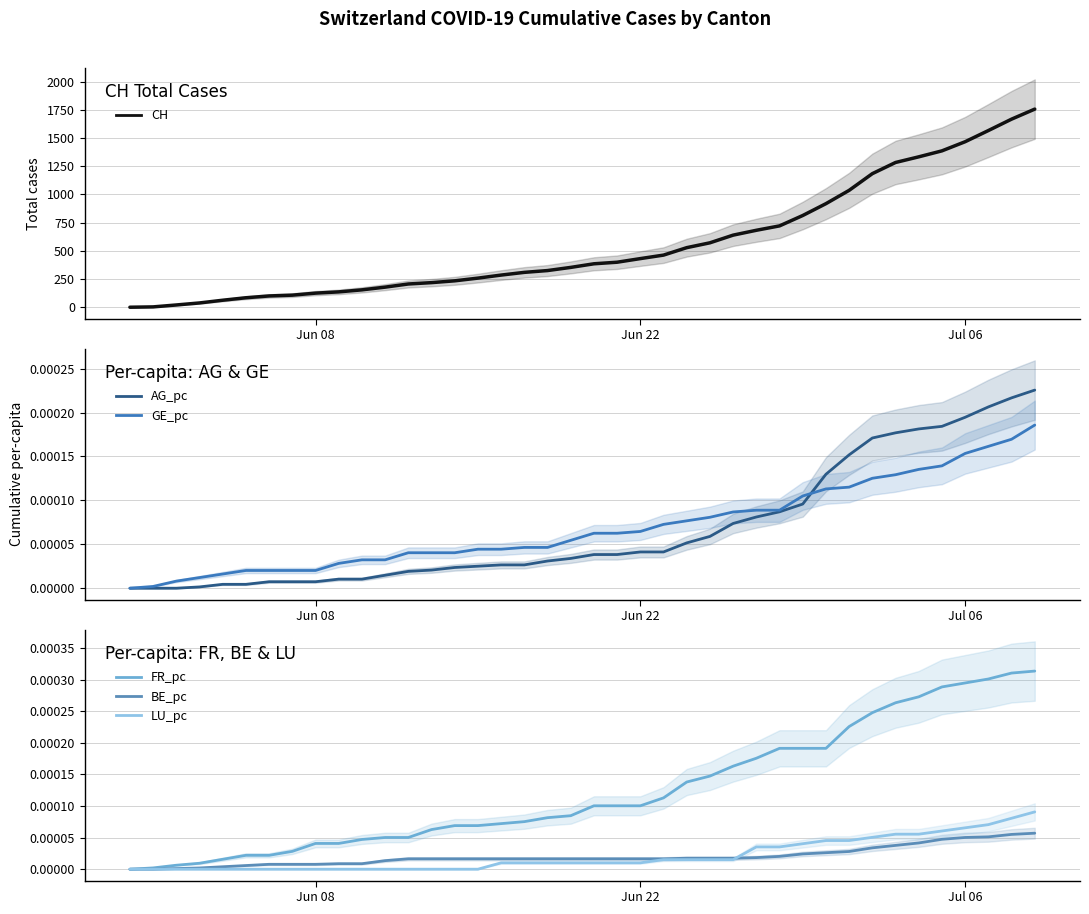

True or false: AG_pc and CH cross at least once.

False